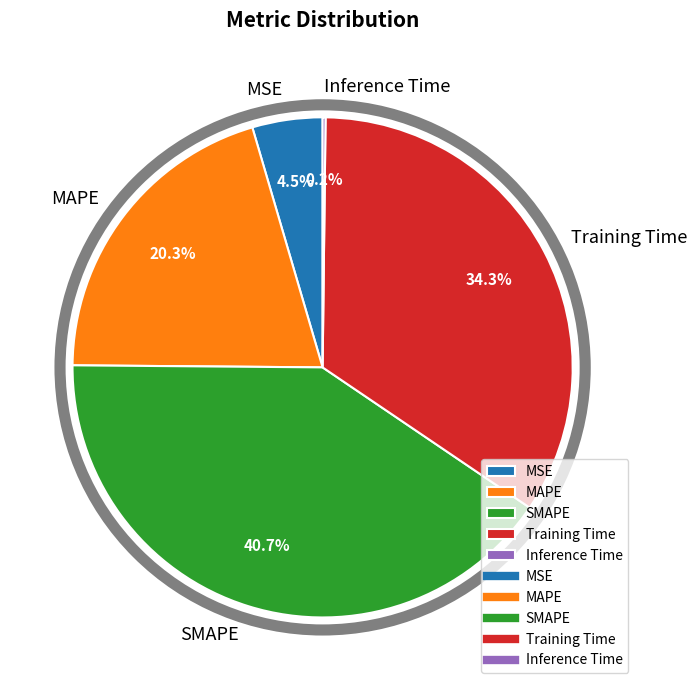

To the nearest percent, what portion does MAPE represent?

20%